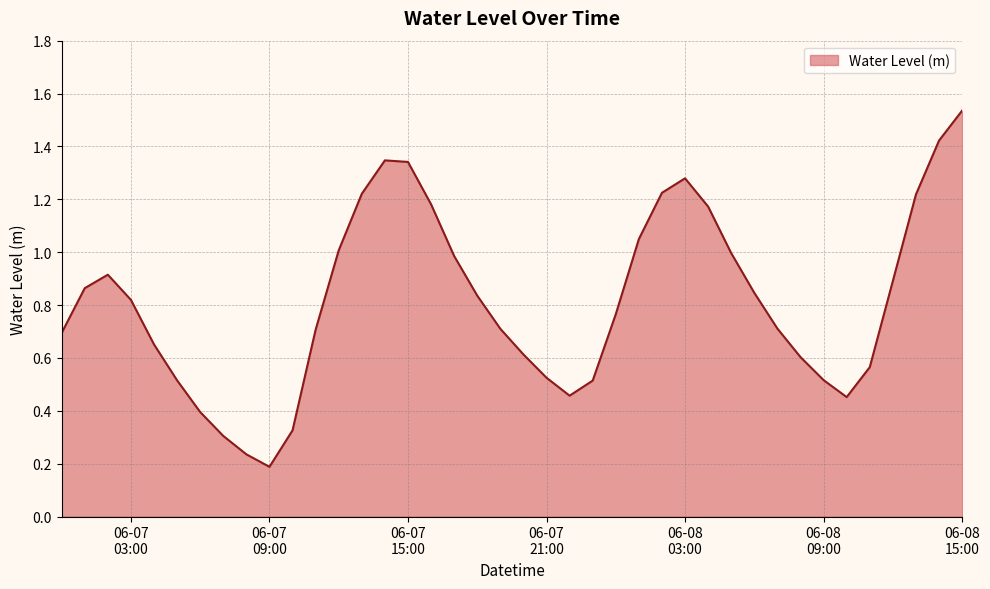

Rank the categories by value from highest to lowest.

2023-06-08 15:00:00, 2023-06-08 14:00:00, 2023-06-07 14:00:00, 2023-06-07 15:00:00, 2023-06-08 03:00:00, 2023-06-08 02:00:00, 2023-06-07 13:00:00, 2023-06-08 13:00:00, 2023-06-07 16:00:00, 2023-06-08 04:00:00, 2023-06-08 01:00:00, 2023-06-07 12:00:00, 2023-06-08 05:00:00, 2023-06-07 17:00:00, 2023-06-07 02:00:00, 2023-06-08 12:00:00, 2023-06-07 01:00:00, 2023-06-08 06:00:00, 2023-06-07 18:00:00, 2023-06-07 03:00:00, 2023-06-08 00:00:00, 2023-06-08 07:00:00, 2023-06-07 19:00:00, 2023-06-07 11:00:00, 2023-06-07 00:00:00, 2023-06-07 04:00:00, 2023-06-07 20:00:00, 2023-06-08 08:00:00, 2023-06-08 11:00:00, 2023-06-07 21:00:00, 2023-06-08 09:00:00, 2023-06-07 05:00:00, 2023-06-07 23:00:00, 2023-06-07 22:00:00, 2023-06-08 10:00:00, 2023-06-07 06:00:00, 2023-06-07 10:00:00, 2023-06-07 07:00:00, 2023-06-07 08:00:00, 2023-06-07 09:00:00